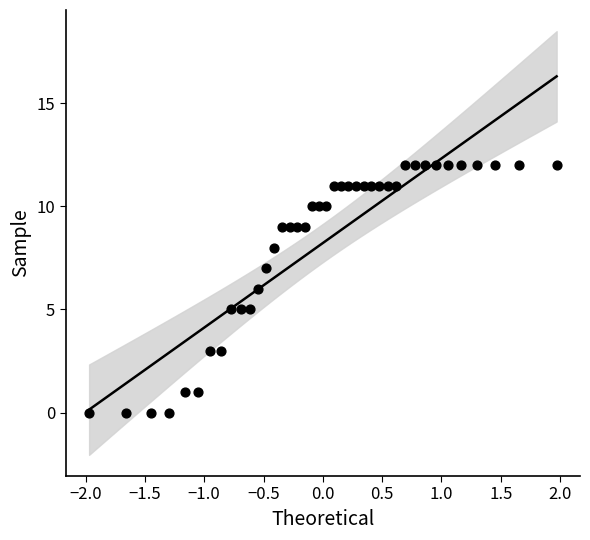

What is the range of Y values (max minus min)?

12